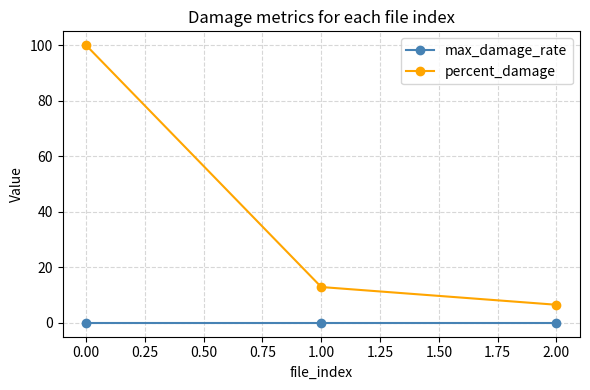

The value of percent_damage at 0.00 is 100.0. True or false?

True